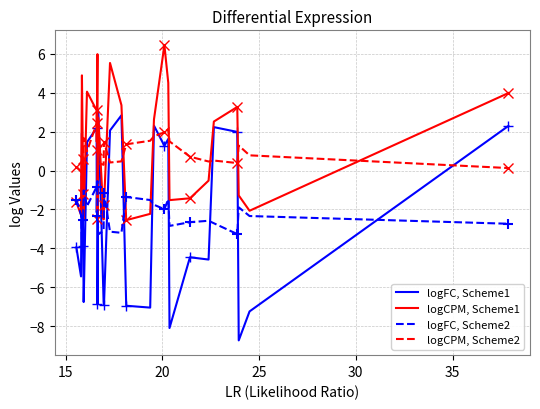

After their last crossing, which series has the higher values: logCPM, Scheme1 or logCPM, Scheme2?

logCPM, Scheme1